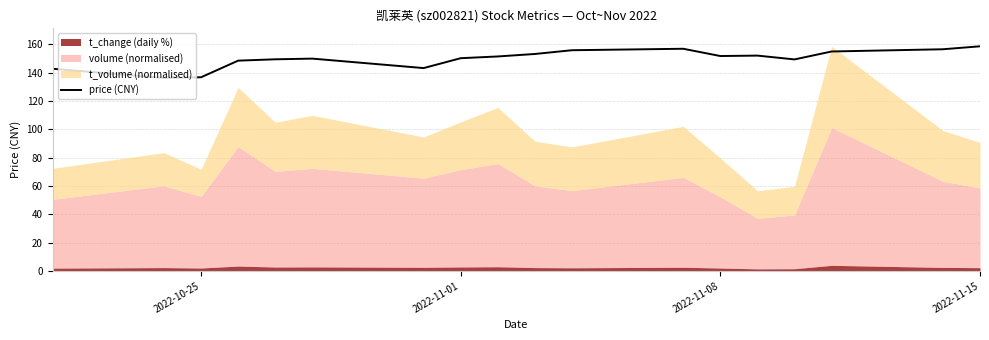

How many values exceed 151?

9